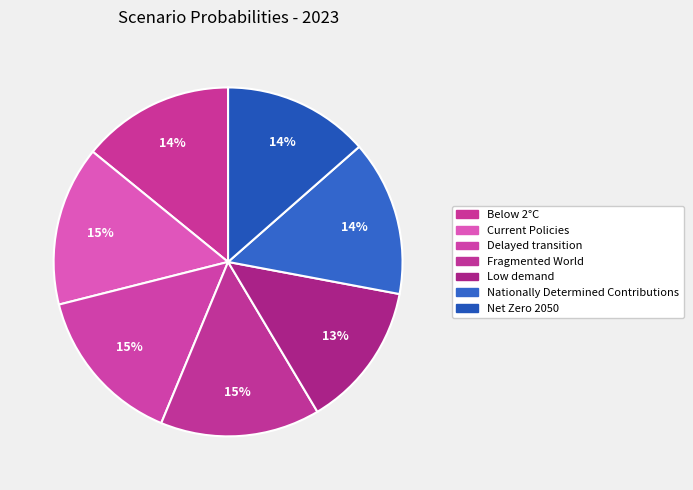

True or false: Below 2°C accounts for 14% of the total.

True